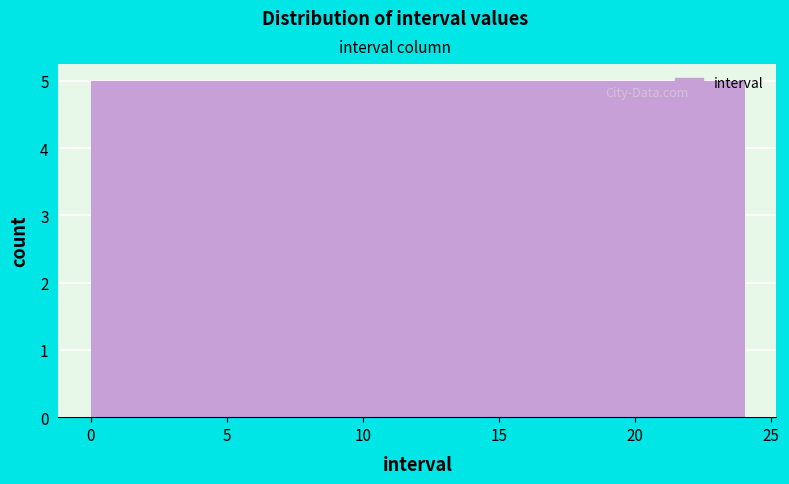

Reading left to right, transcribe this chart: for each bar, give the range it covers on the x-axis and its height. Neither the bar edges nor the heights are printed on the chart, so give them approximately, as read against the axes.

0.0 to 4.8: 5
4.8 to 9.6: 5
9.6 to 14.4: 5
14.4 to 19.2: 5
19.2 to 24.0: 5